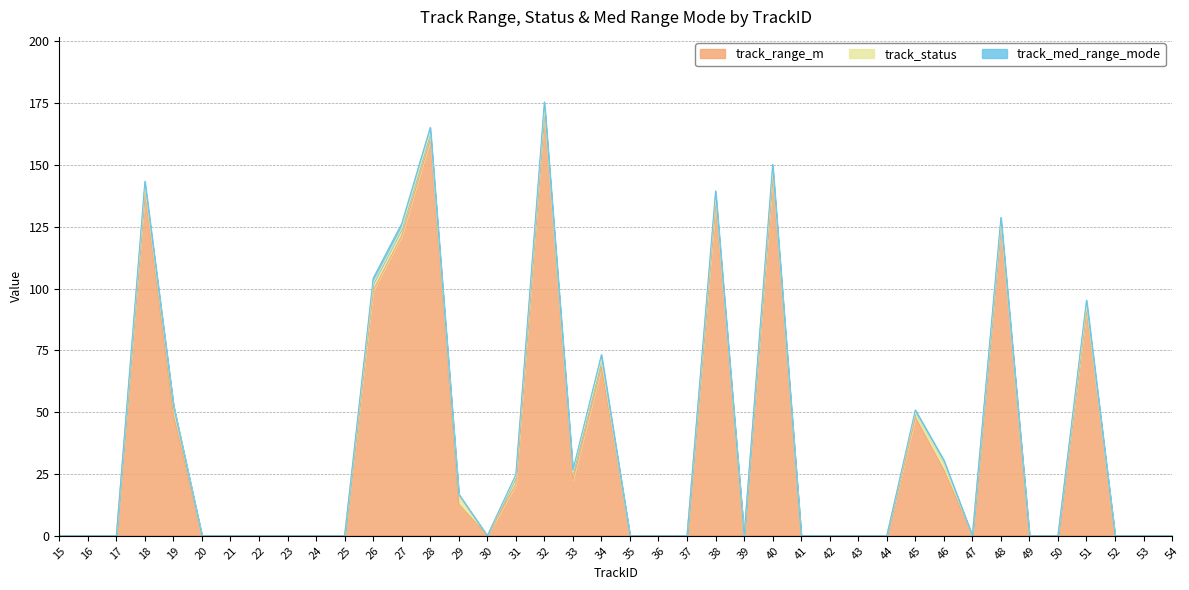

Rank the series by their maximum value, from highest to lowest.

track_range_m, track_status, track_med_range_mode